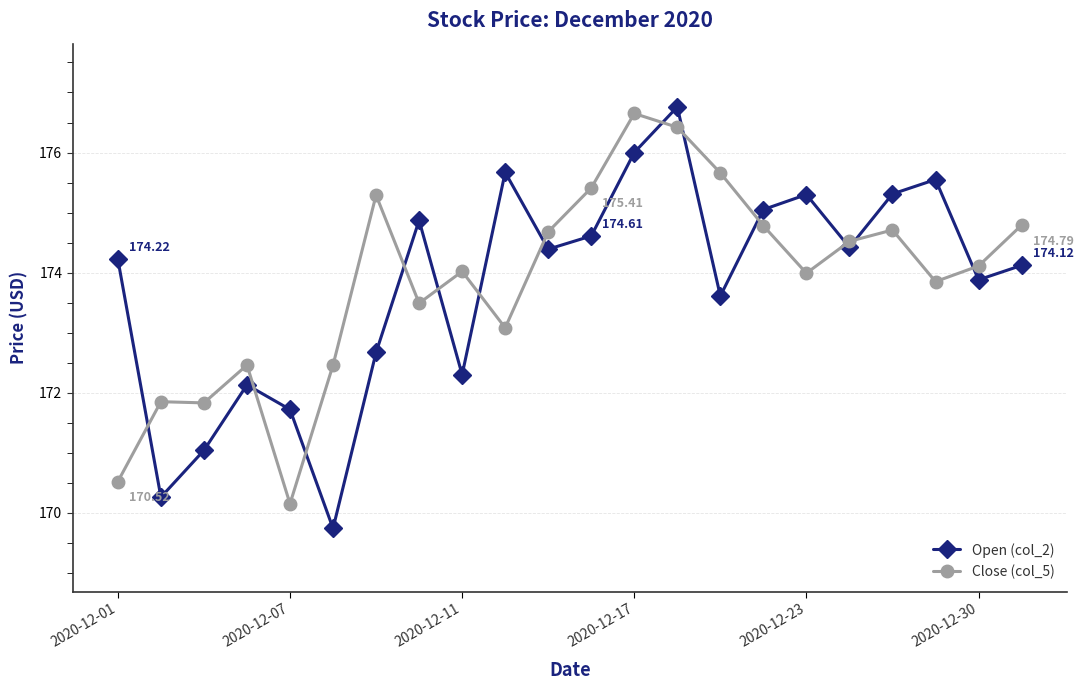

How many interior local valleys does the Open (col_2) series have?

7